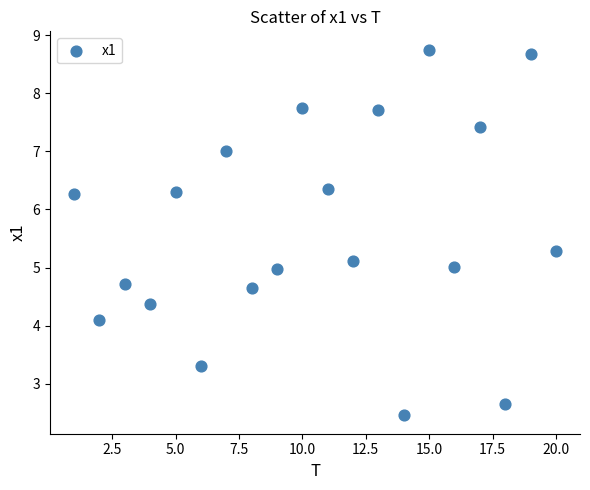

What is the range of X values (max minus min)?

19.0